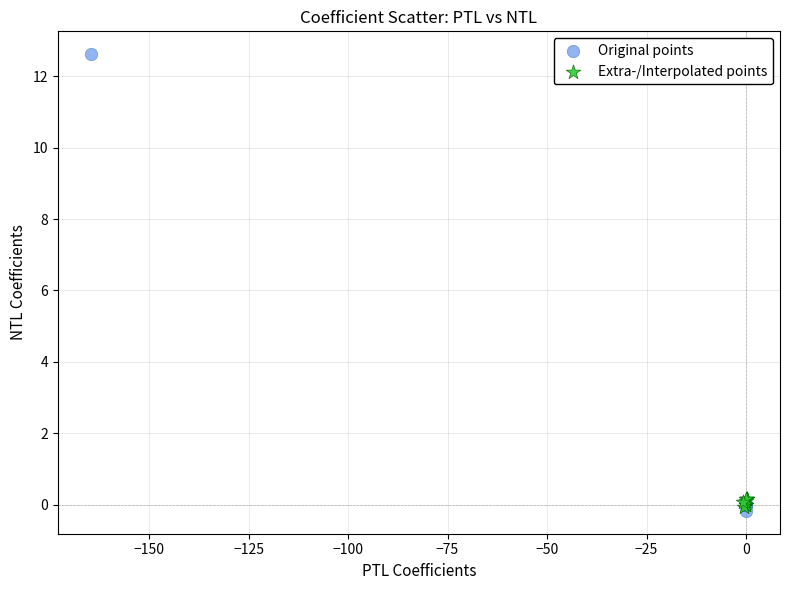

Which series has the largest Y range (max minus min)?

Original points